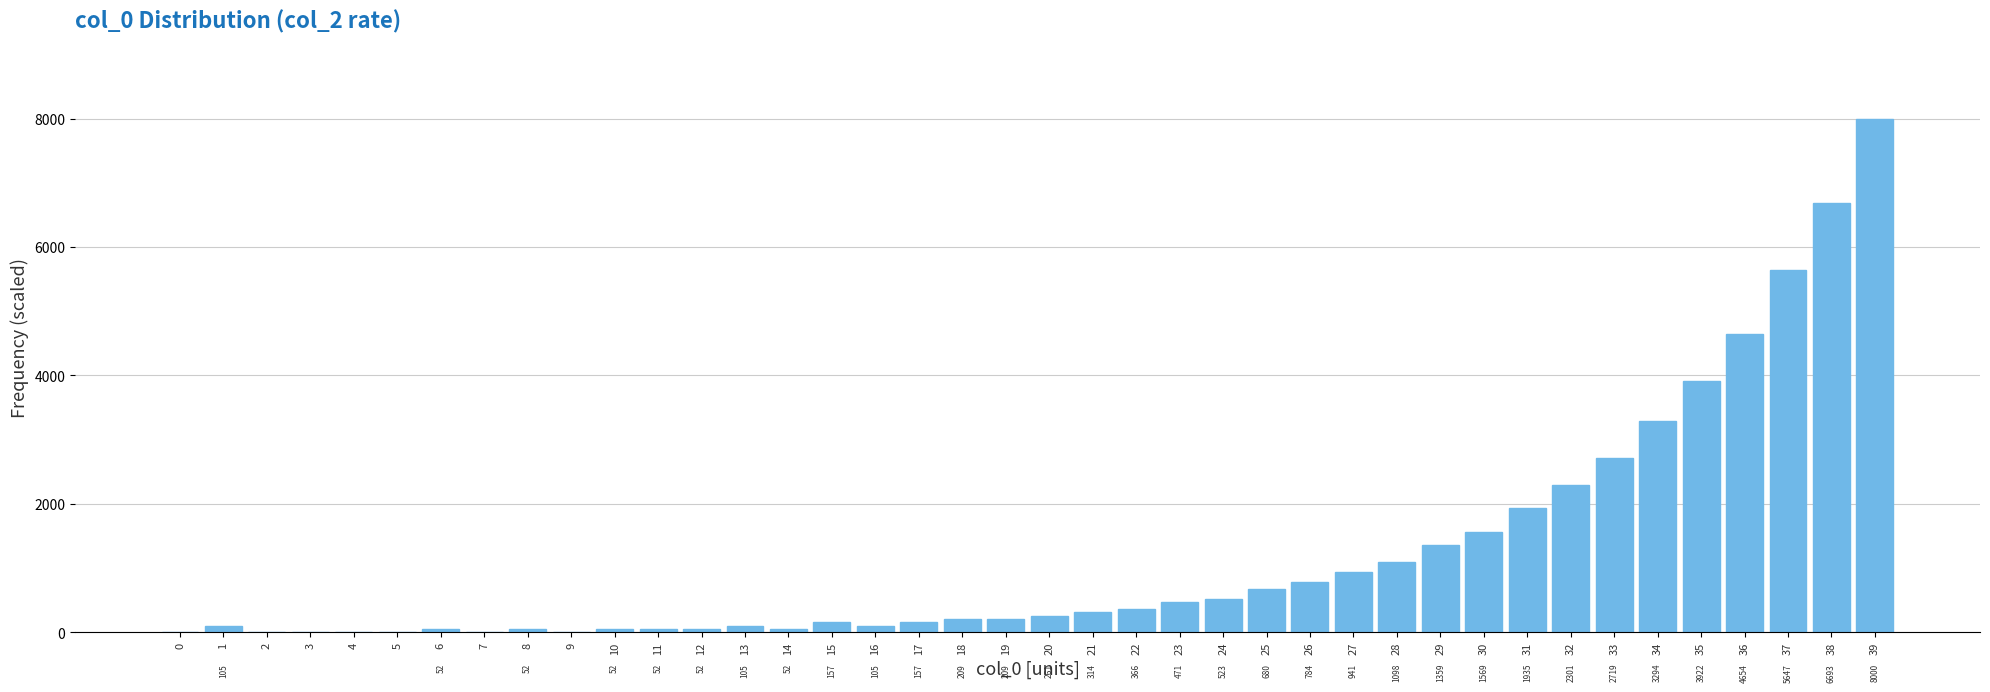

Between 29 and 4, which is larger?

29